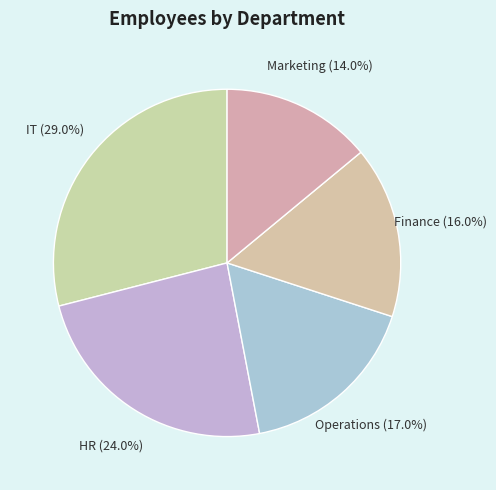

To the nearest percent, what is the difference between the Finance and Marketing slice percentages?

2%